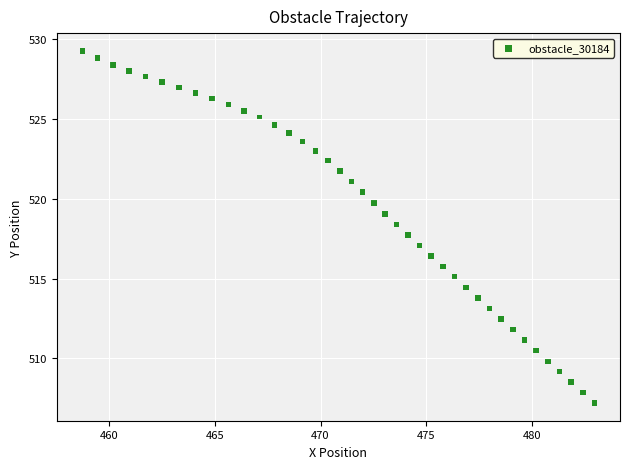

What is the range of Y values (max minus min)?

22.1